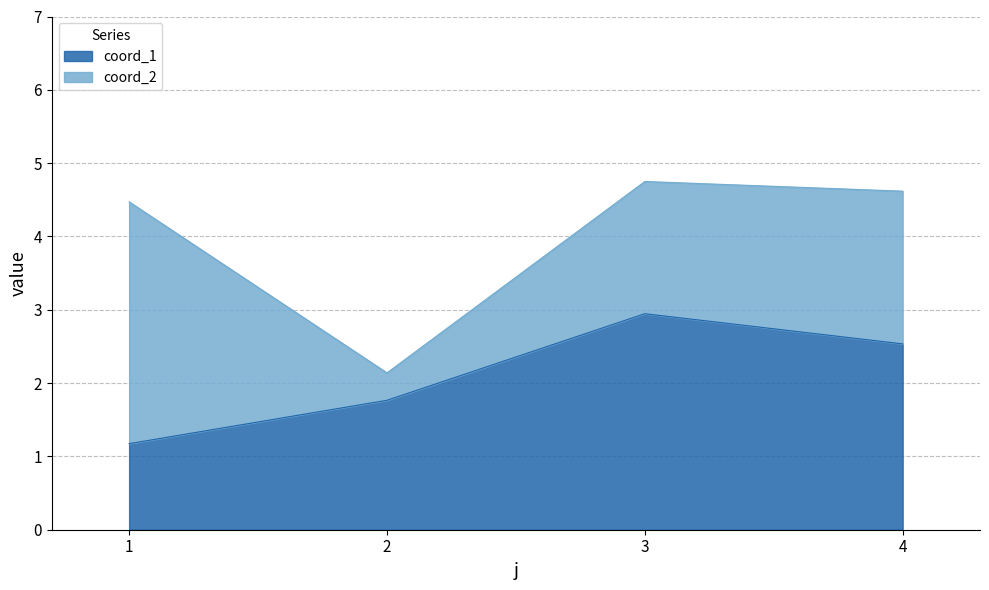

At which category does the chart reach its peak across all series?

3